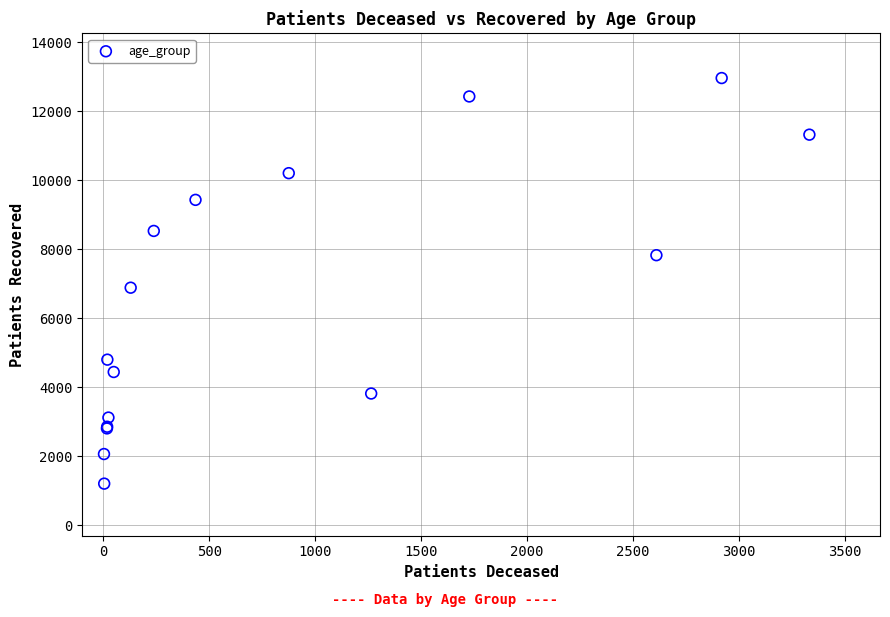

What Y value in the scatter plot is closest to 7088?

6890